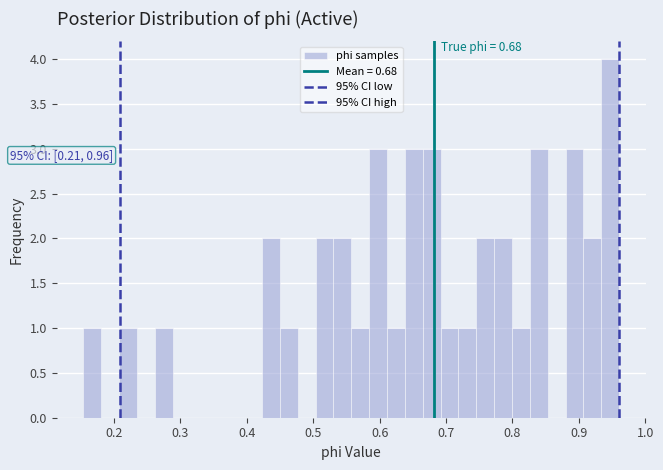

Around what value on the x-axis is the tallest bar? Give the approximate position of its centre, as read against the axis.

0.95